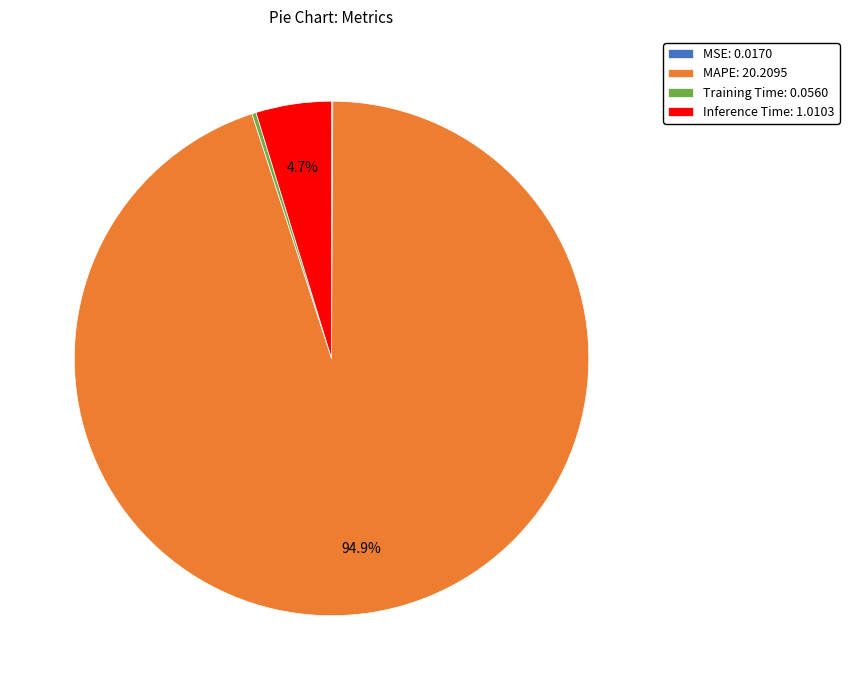

Which slice is the largest?

MAPE